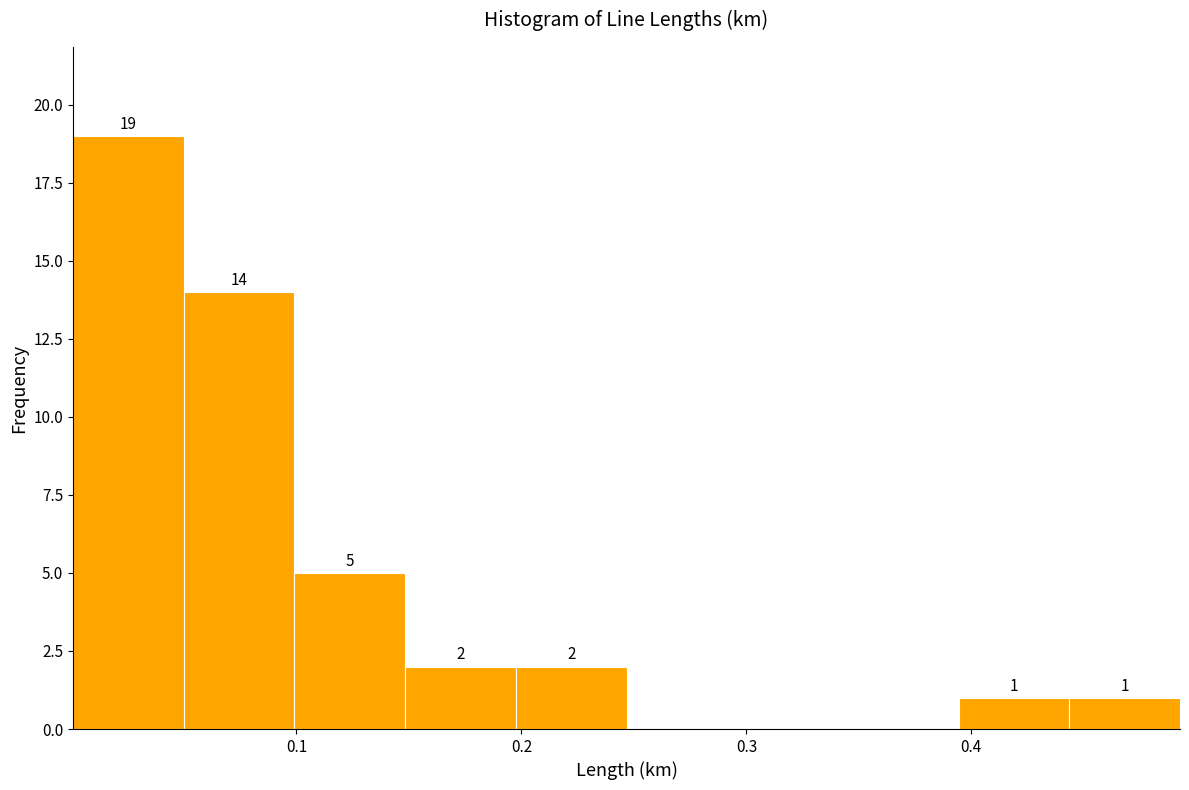

Which range on the x-axis has the tallest bar?

0.00 to 0.05